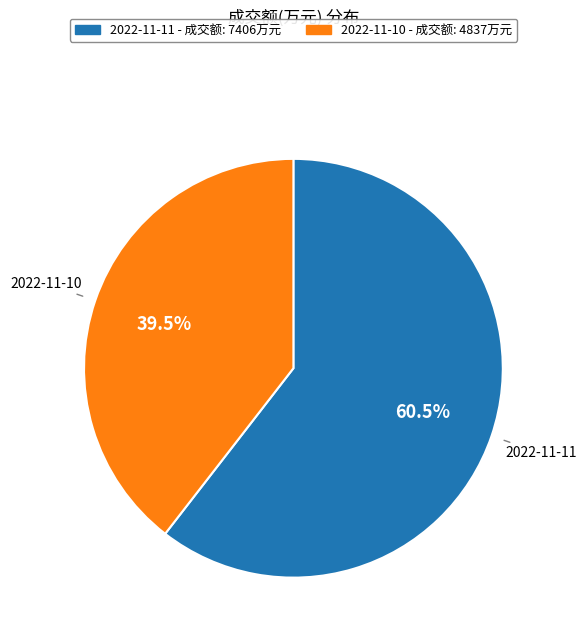

Rank the categories by value from lowest to highest.

2022-11-10, 2022-11-11